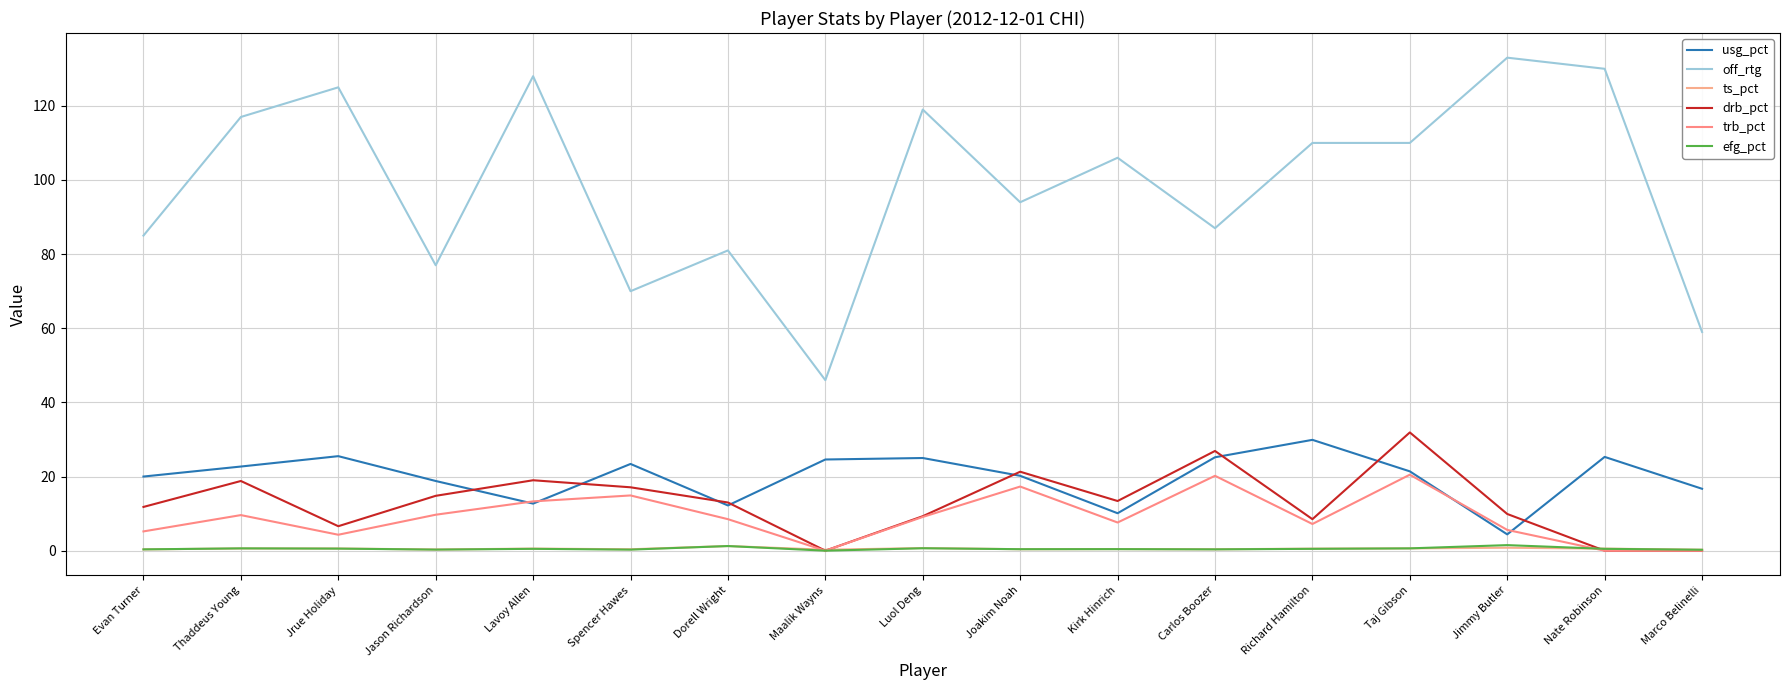

What is the value of the off_rtg point at the 14th from the left?

110.0